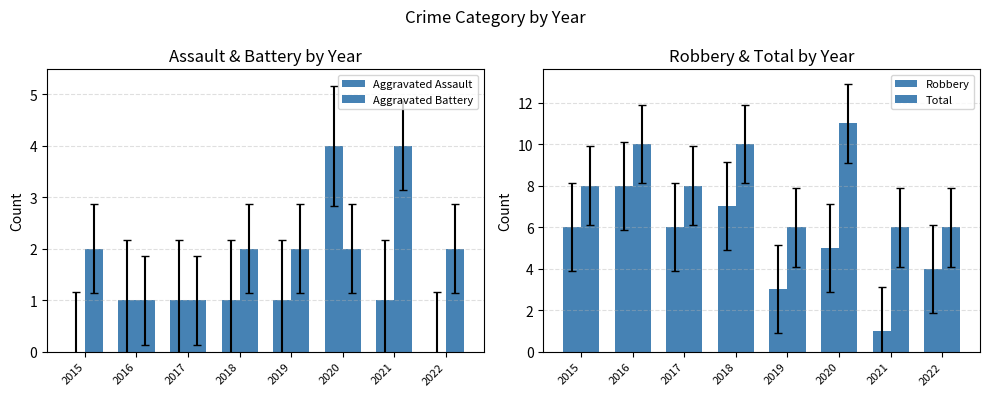

Count the number of data series in this chart.

4